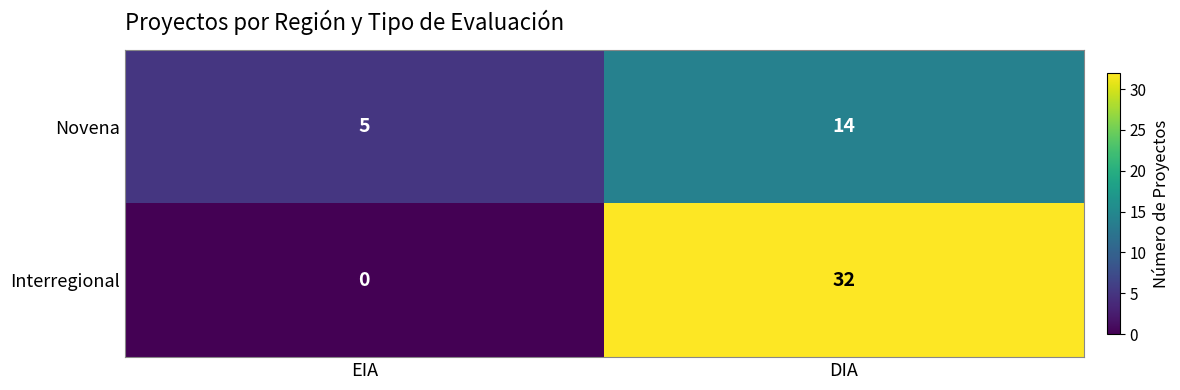

Read the Novena value at DIA.

14